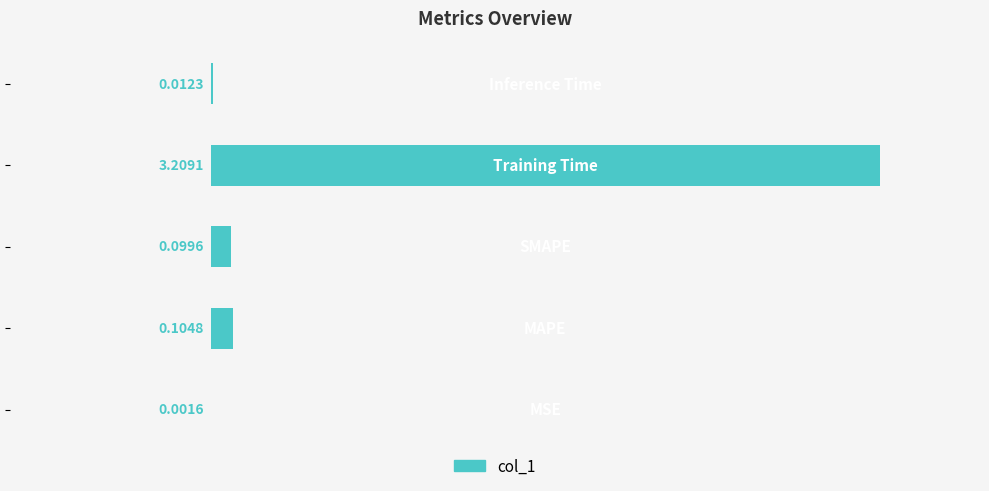

What is the sum of all values?

3.4